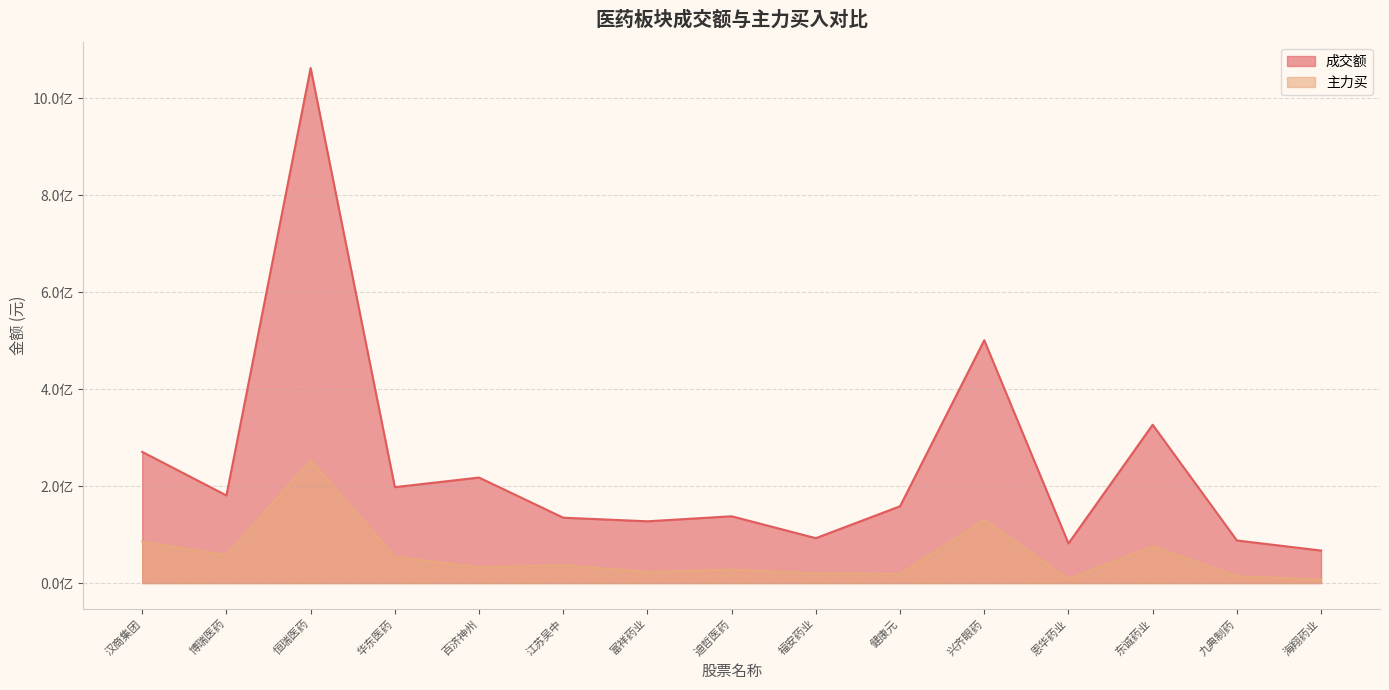

Reading left to right, list all the values displayed in this chart.

成交额: 270515890	180646714	1062111846	197785718	217552324	134788377	127354190	137694940	92547449	158403610	500719194	81640217	326429141	87824975	67006885
主力买: 85318286	57807448	253197660	53969660	32579027	36789564	22879688	27704545	20079632	18335777	130692662	8558791	75476477	14138074	7576166